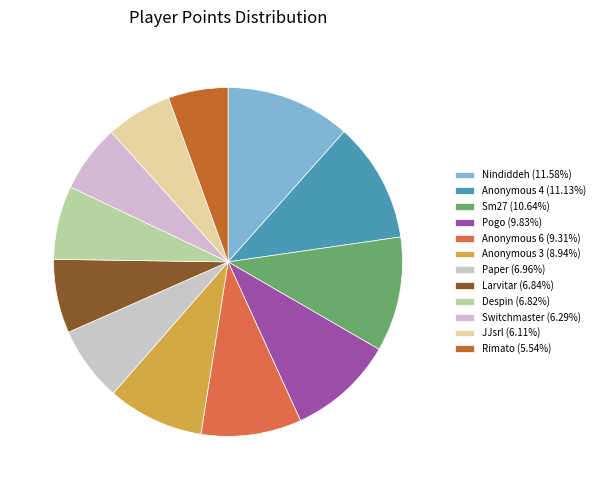

To the nearest percent, what is the difference between the largest and smallest slice percentages?

6%